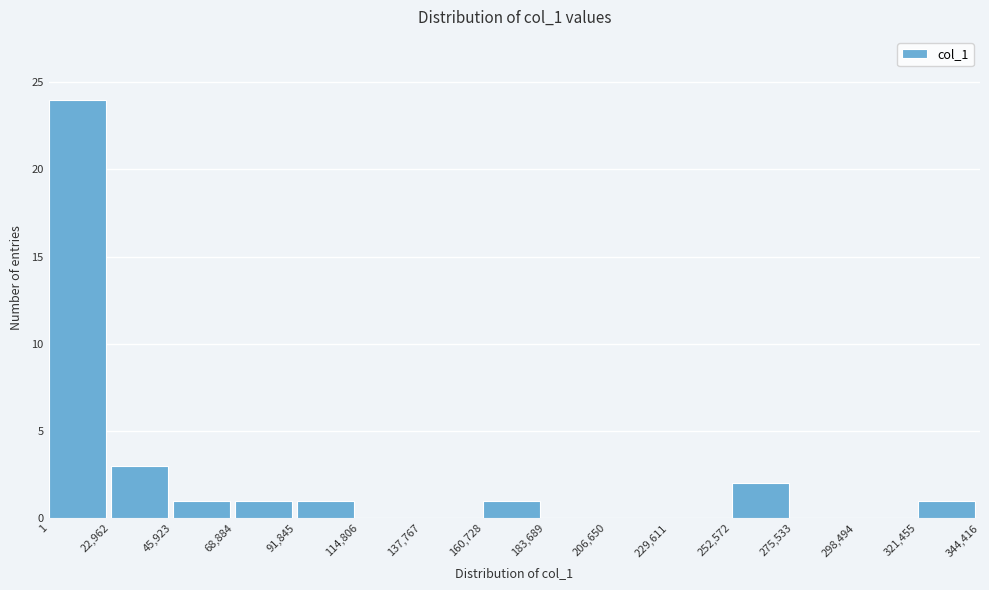

Reading left to right, list every bar in this chart as the range it spans on the x-axis followed by its height. The values are not printed on the chart, so give them approximately, as read against the axis.

1 to 22,962: 24
22,962 to 45,923: 3
45,923 to 68,884: 1
68,884 to 91,845: 1
91,845 to 114,806: 1
114,806 to 137,767: 0
137,767 to 160,728: 0
160,728 to 183,689: 1
183,689 to 206,650: 0
206,650 to 229,611: 0
229,611 to 252,572: 0
252,572 to 275,533: 2
275,533 to 298,494: 0
298,494 to 321,455: 0
321,455 to 344,416: 1